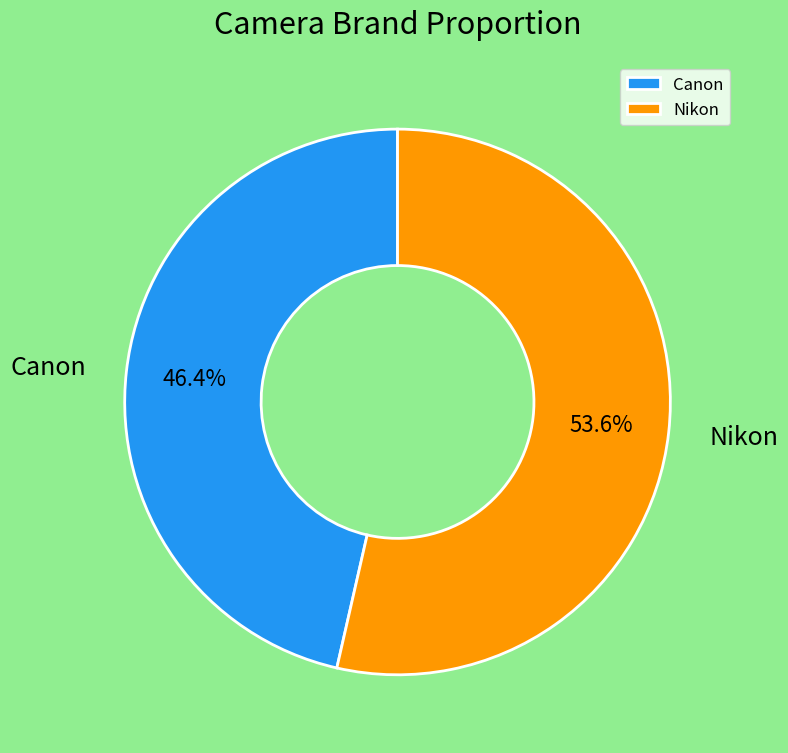

To the nearest percent, what percentage of the pie is Canon?

46%